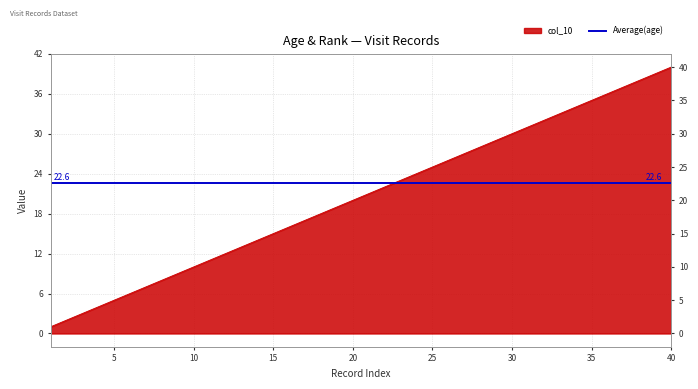

List the labels in order of value, smallest first.

1, 2, 3, 4, 5, 6, 7, 8, 9, 10, 11, 12, 13, 14, 15, 16, 17, 18, 19, 20, 21, 22, 23, 24, 25, 26, 27, 28, 29, 30, 31, 32, 33, 34, 35, 36, 37, 38, 39, 40